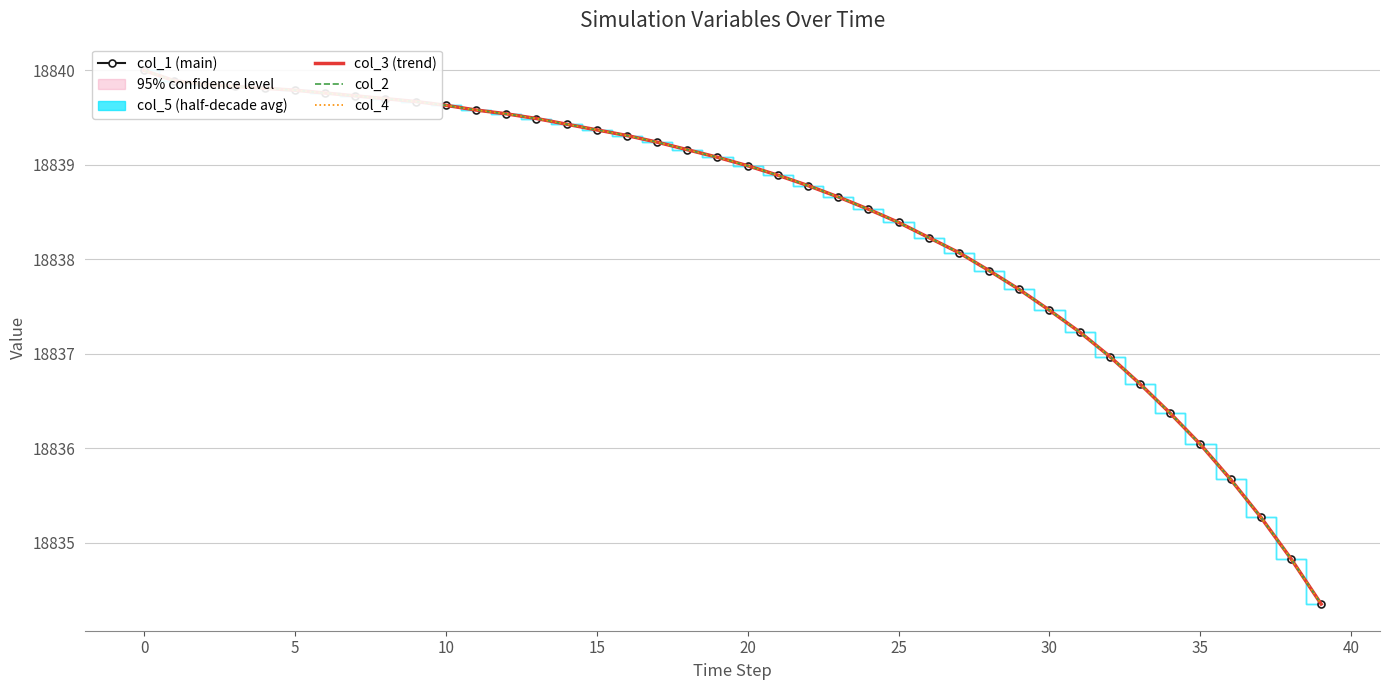

The value of col_3 (trend) at 0 is 18839.9. True or false?

True